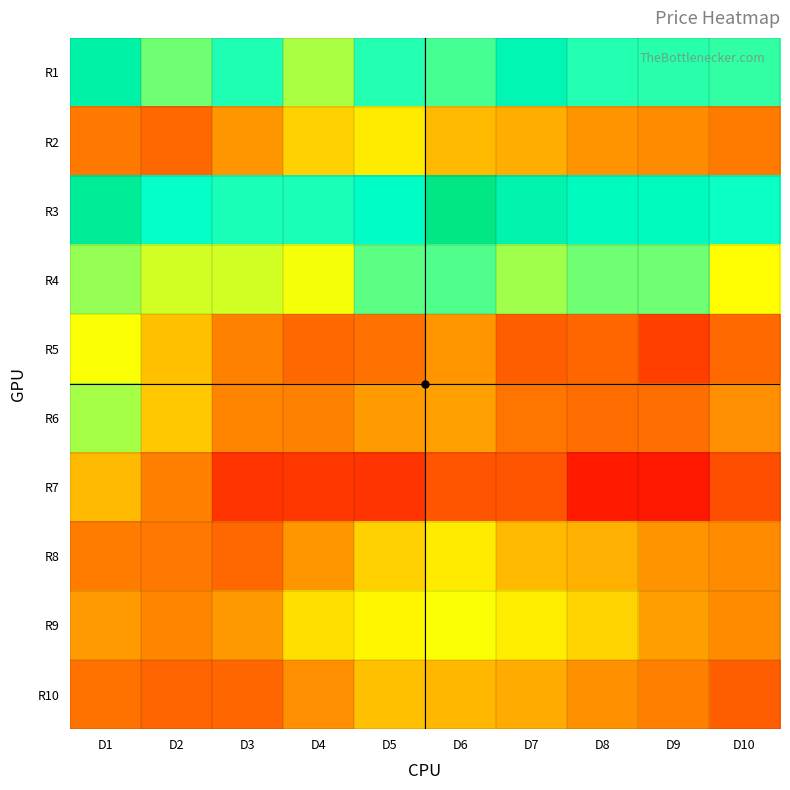

Which series changed the most between D3 and D9?

R5